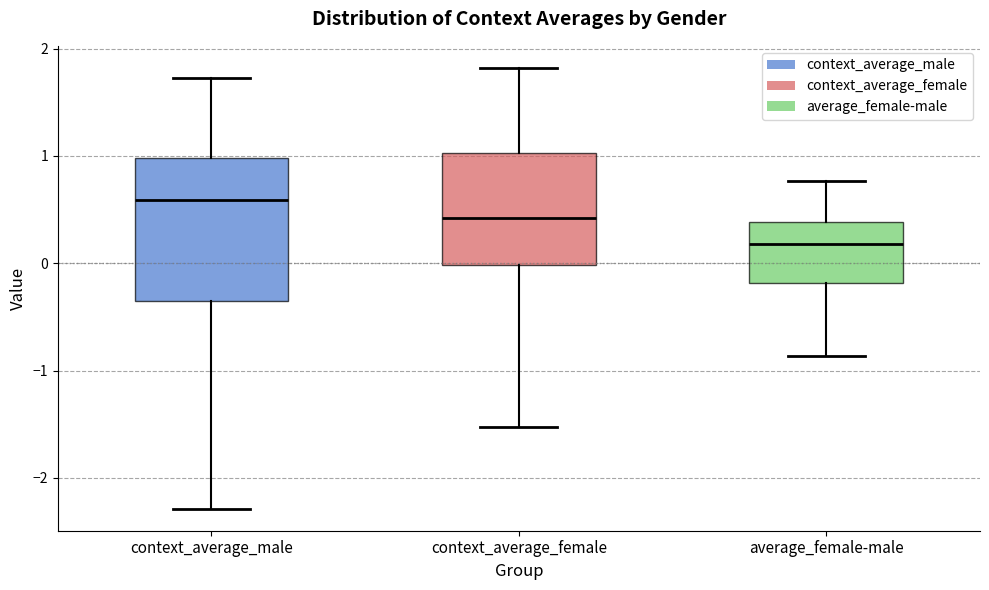

Where is the upper edge of the box for context_average_female on the y-axis? The values are not printed on the chart, so give them approximately, as read against the axis.

1.0